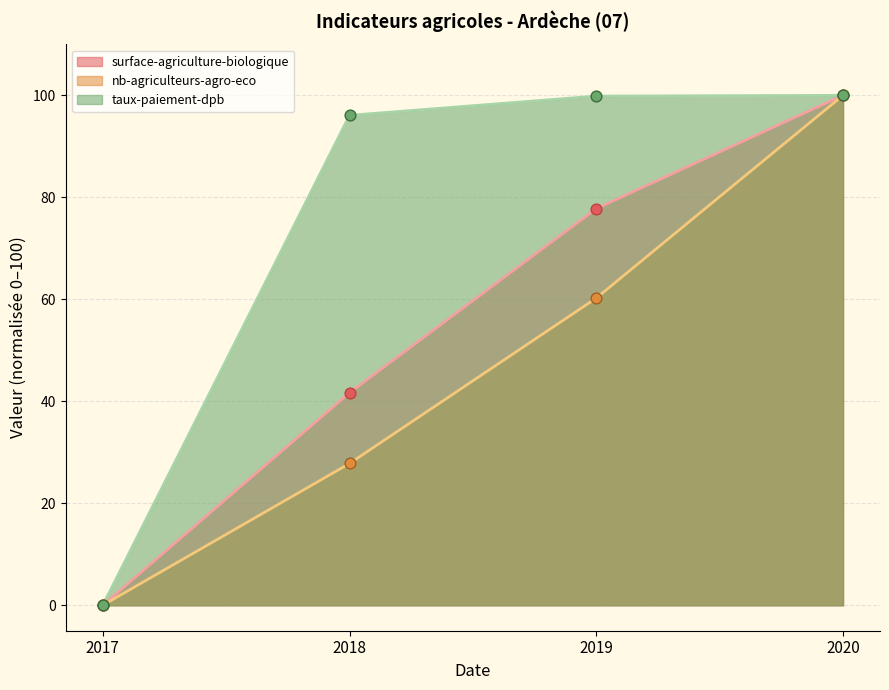

Is the value of surface-agriculture-biologique at 2019 greater than the value of taux-paiement-dpb at 2018?

No